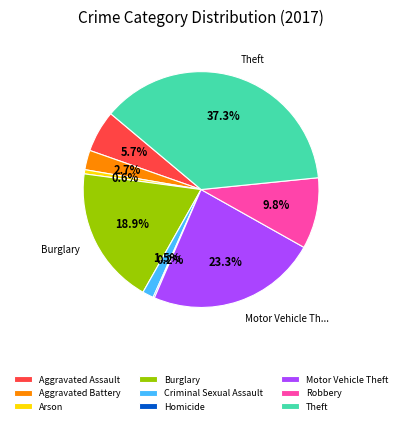

To the nearest percent, what percentage of the pie is Arson?

1%